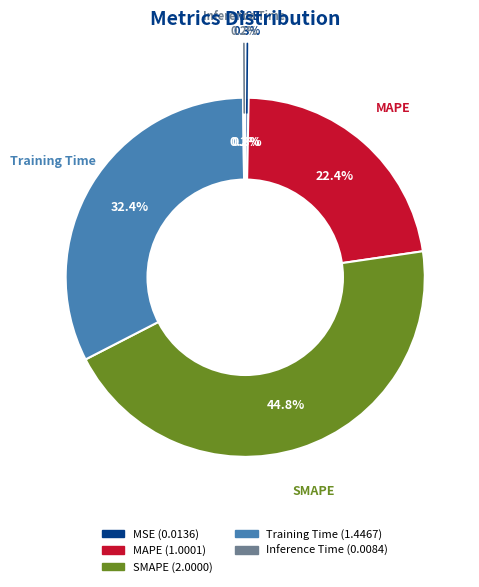

Count the number of slices in the pie.

5